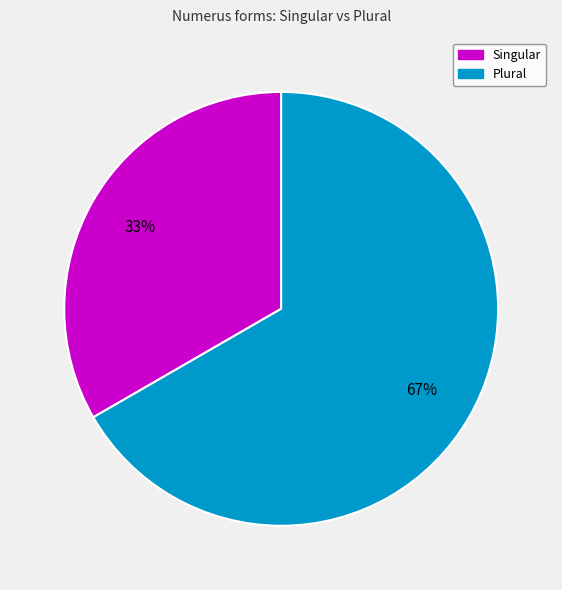

To the nearest percent, what is the average slice percentage?

50%